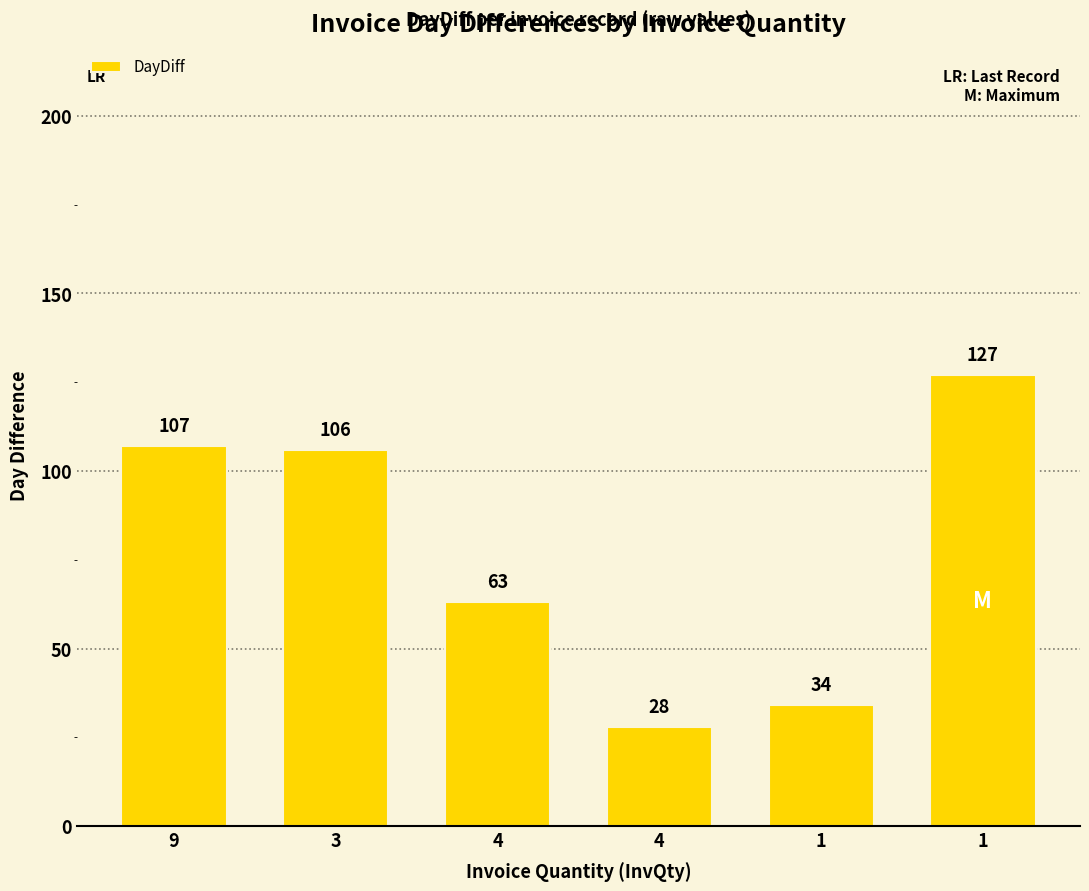

How many bars are there in total?

6